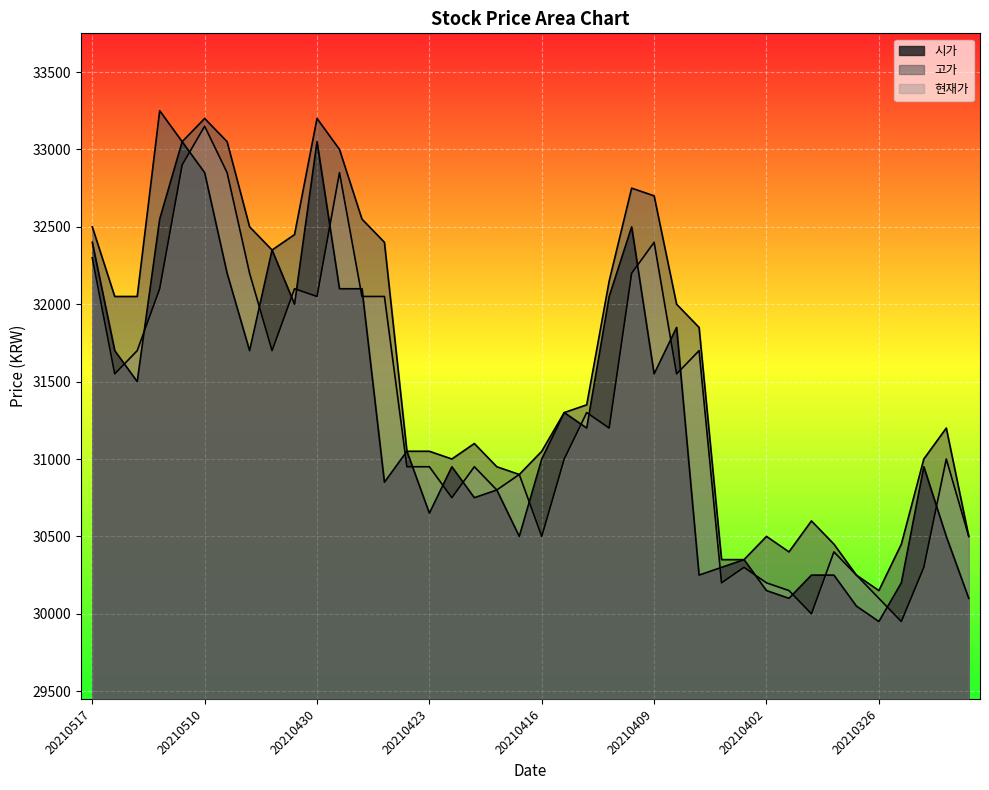

How many categories are shown in the chart?

40